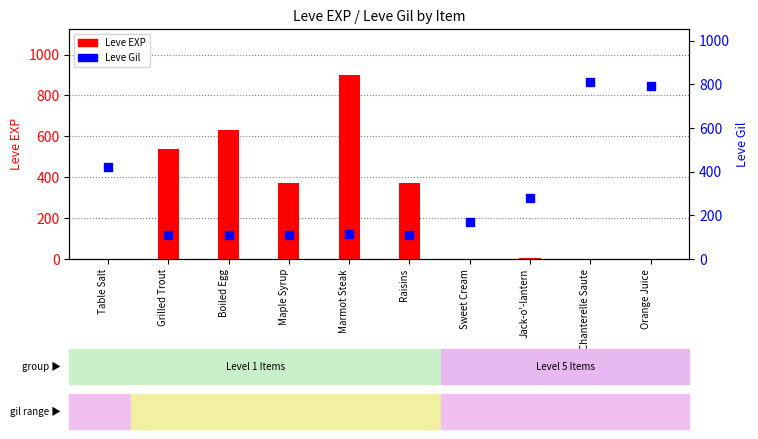

Which series reaches the maximum Y coordinate?

Leve EXP